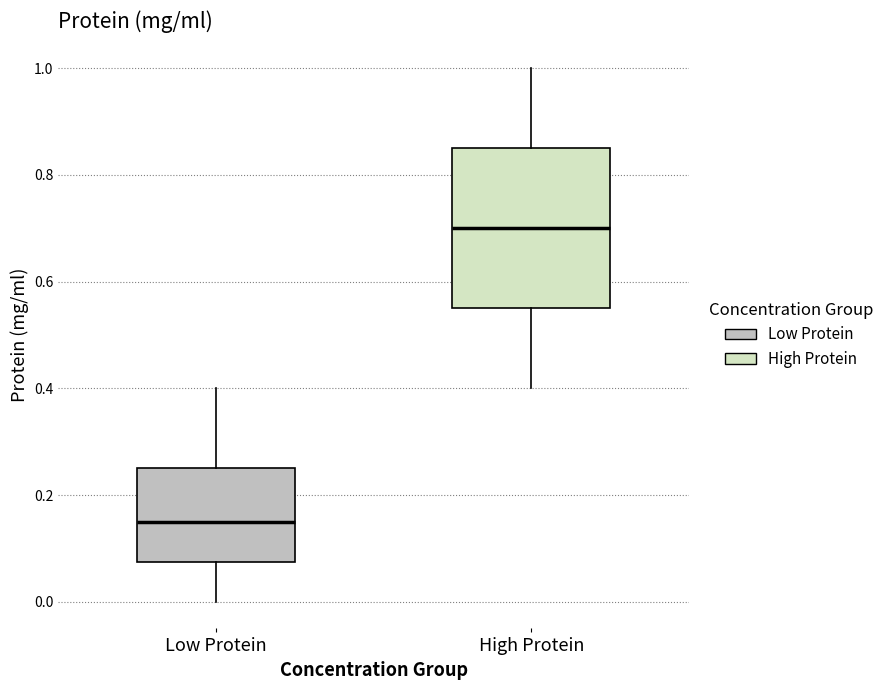

Where does the lower whisker of the box for Low Protein end on the y-axis? The values are not printed on the chart, so give them approximately, as read against the axis.

0.00